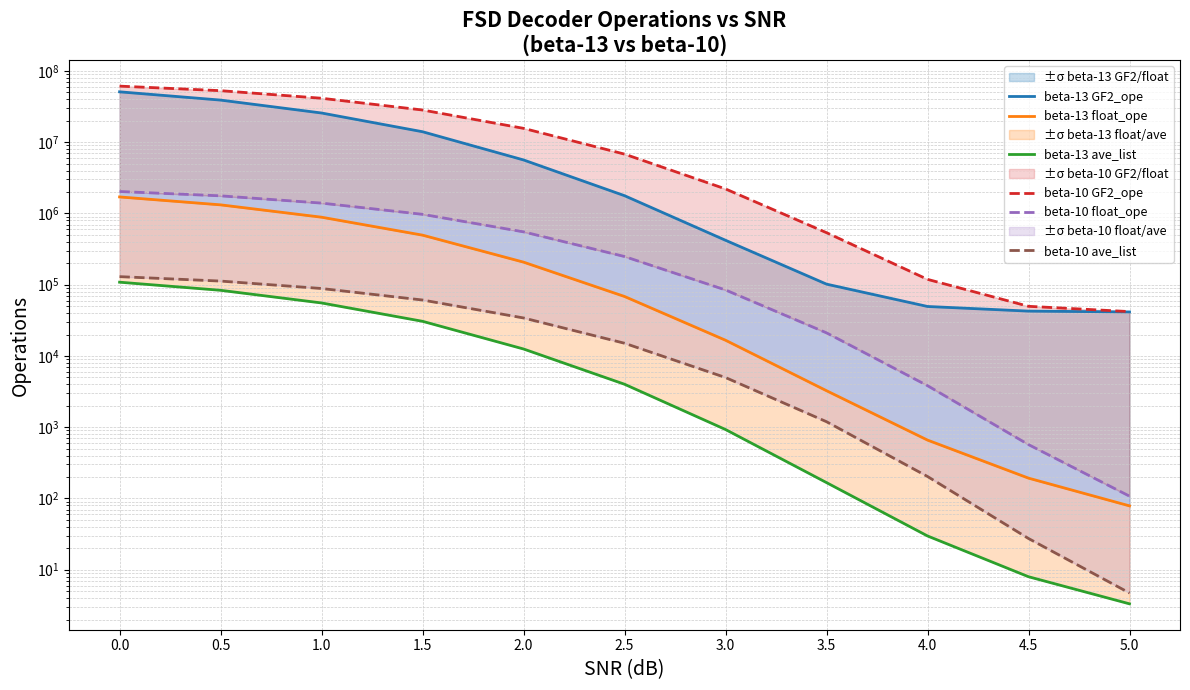

At how many categories does at least one series exceed 24682343?

4